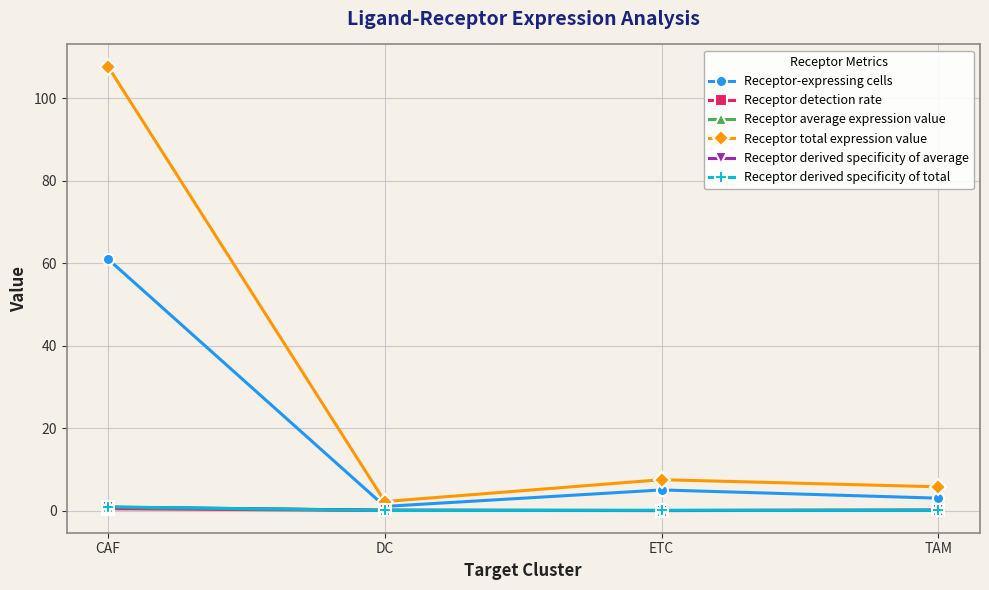

How many interior local peaks does the Receptor-expressing cells series have?

1